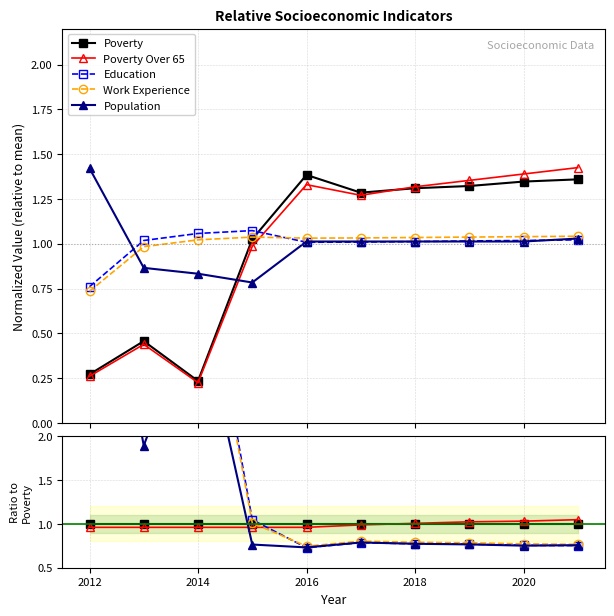

Reading left to right, list all the values displayed in this chart.

Poverty: 1.0	1.0	1.0	1.0	1.0	1.0	1.0	1.0	1.0	1.0
Poverty Over 65: 1.0	1.0	1.0	1.0	1.0	1.0	1.0	1.0	1.0	1.0
Education: 2.8	2.2	4.5	1.0	0.7	0.8	0.8	0.8	0.8	0.8
Work Experience: 2.7	2.2	4.4	1.0	0.7	0.8	0.8	0.8	0.8	0.8
Population: 5.2	1.9	3.5	0.8	0.7	0.8	0.8	0.8	0.8	0.8